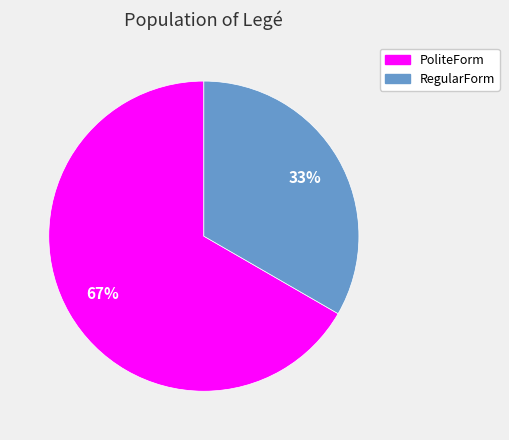

True or false: RegularForm accounts for 44% of the total.

False